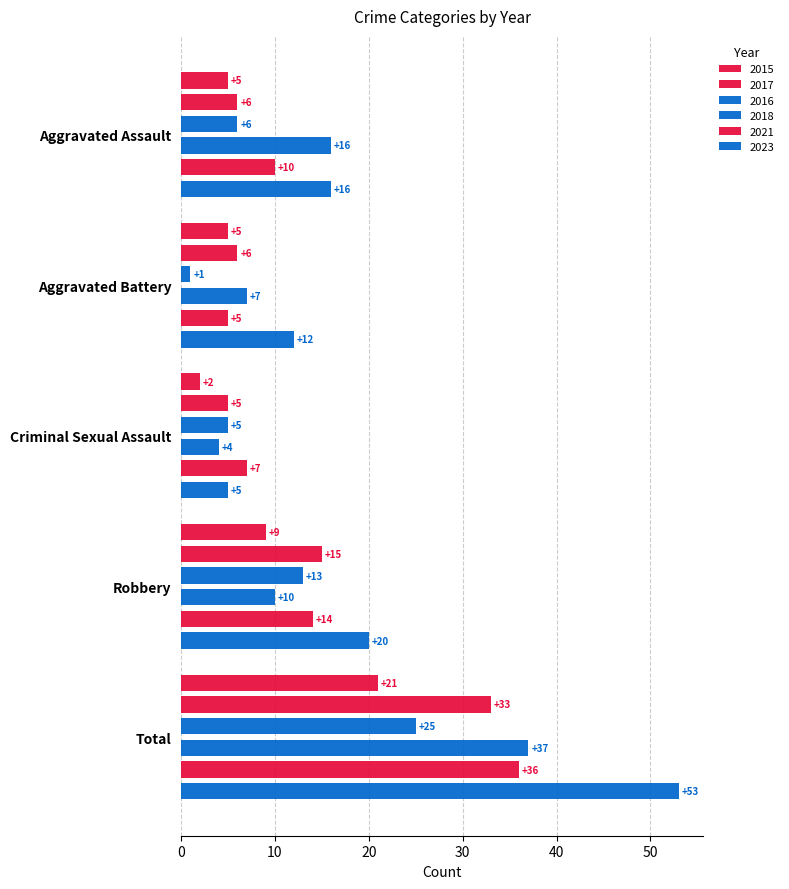

Is the value of 2018 at Total greater than the value of 2021 at Aggravated Battery?

Yes